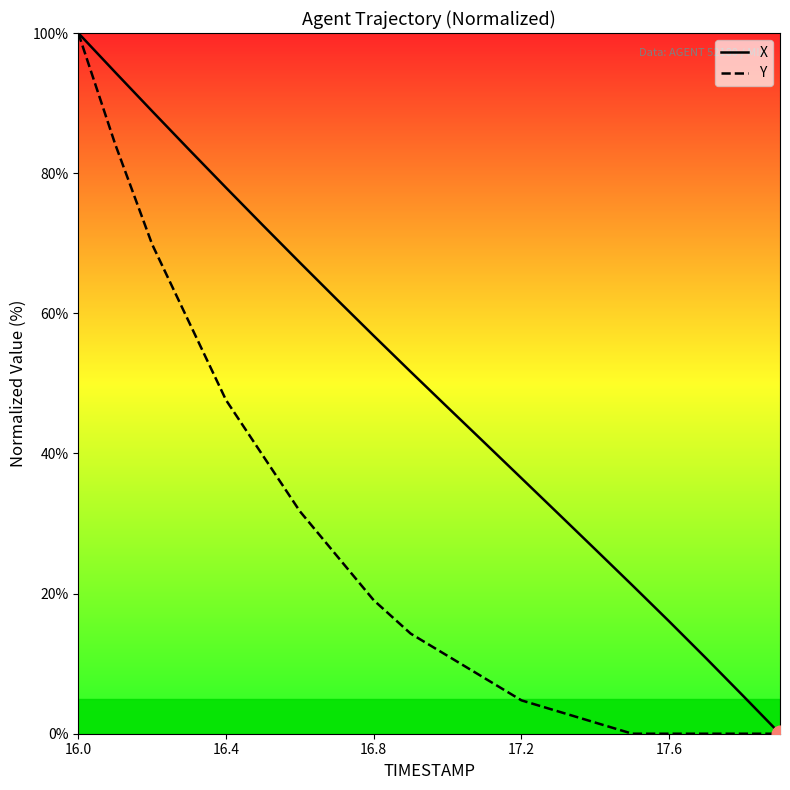

What is the maximum value shown in the chart?

100.0